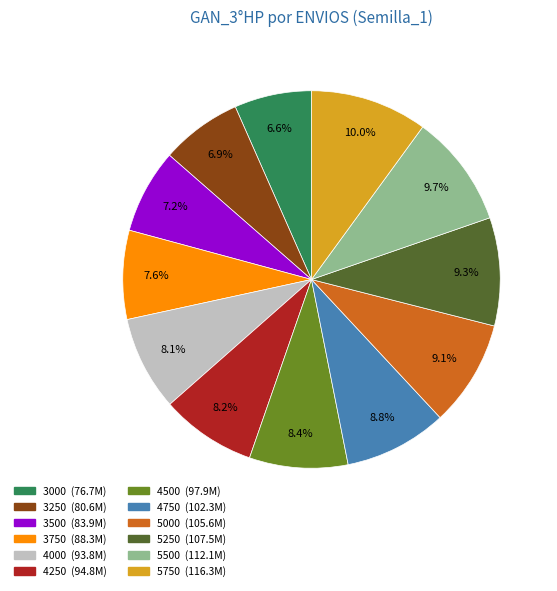

Does any single category account for the majority?

No